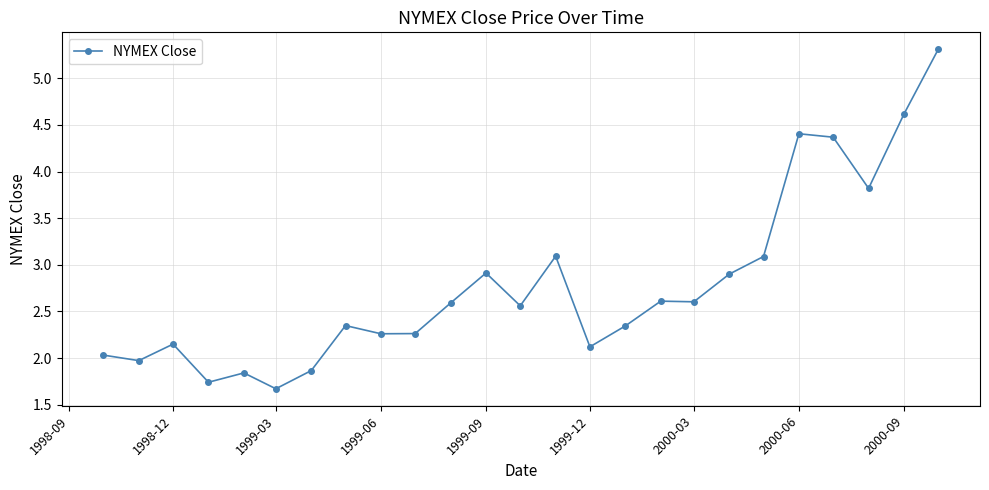

What is the minimum value shown in the chart?

1.7